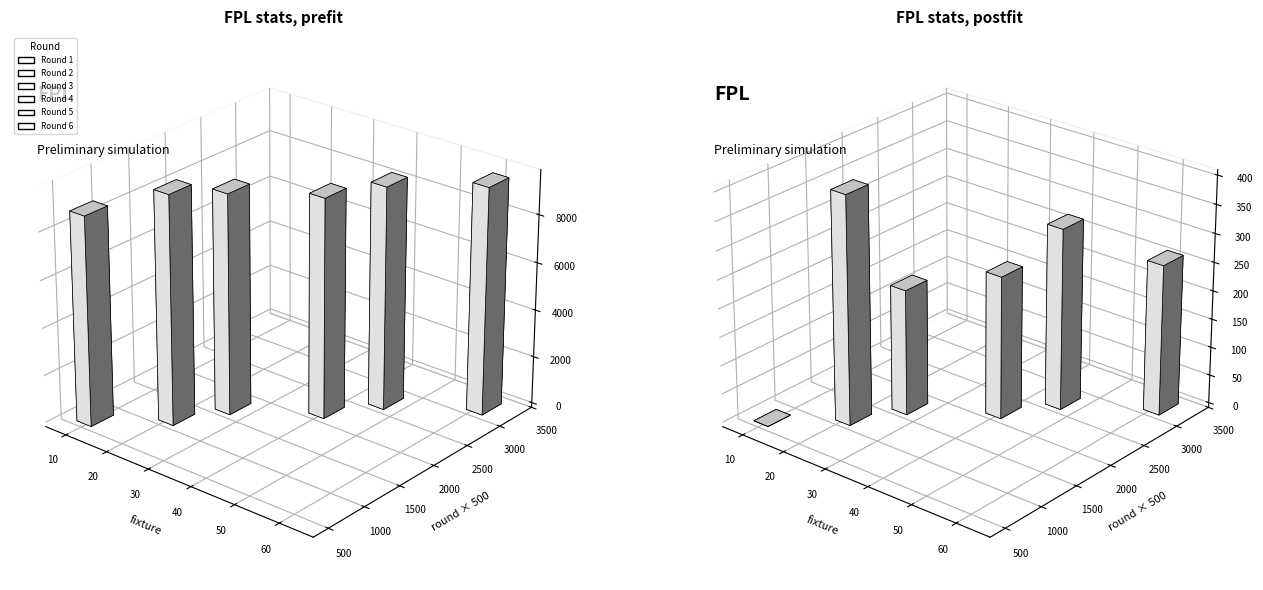

Reading right to left, extract all data points from this chart.

fixture: 0=60	0=45	0=39	0=25	0=20	0=9
opponent_team: 0=19	0=9	0=16	0=7	0=20	0=6
round: 0=6	0=5	0=4	0=3	0=2	0=1
selected: 0=9565	0=9385	0=9257	0=9293	0=9652	0=8821
transfers_balance: 0=-258	0=-548	0=-809	0=-1100	0=-1470	0=0
transfers_in: 0=264	0=318	0=250	0=220	0=401	0=0